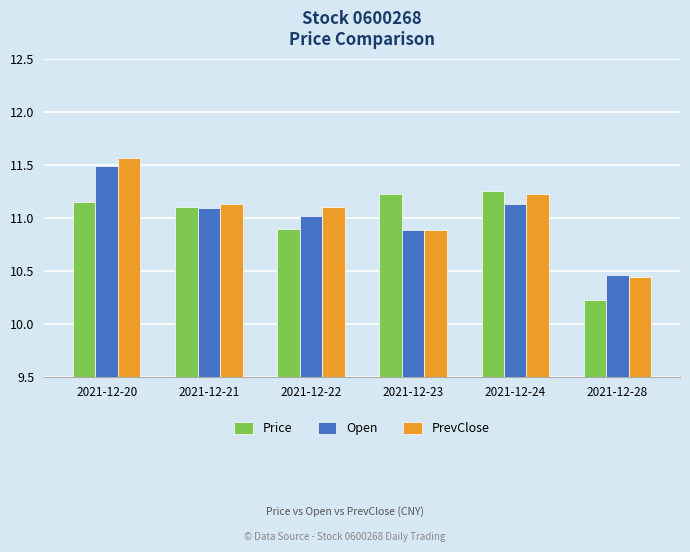

What are all the series names shown in the legend?

Price, Open, PrevClose